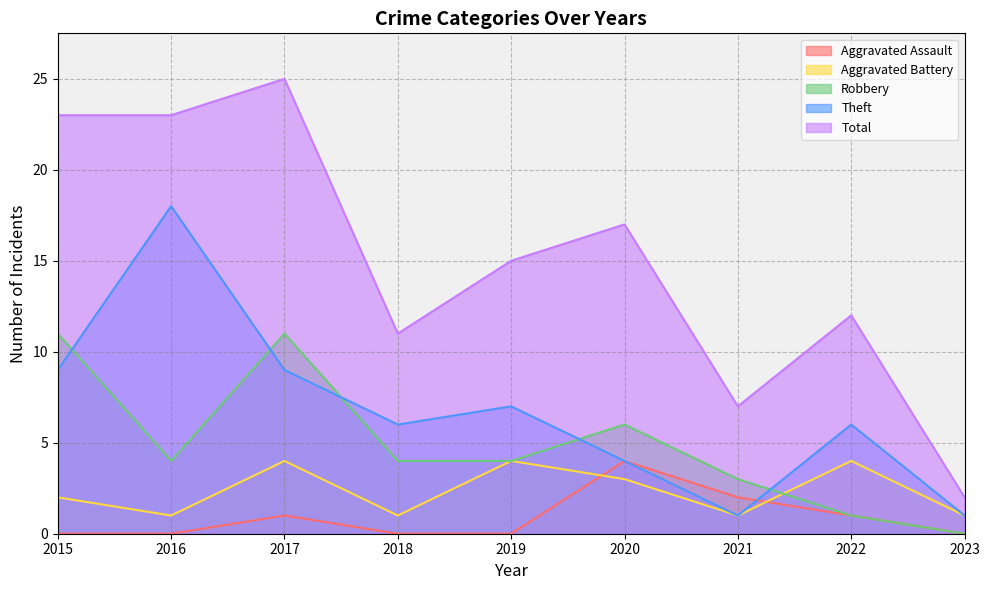

Where is the first local maximum for Aggravated Battery?

2017